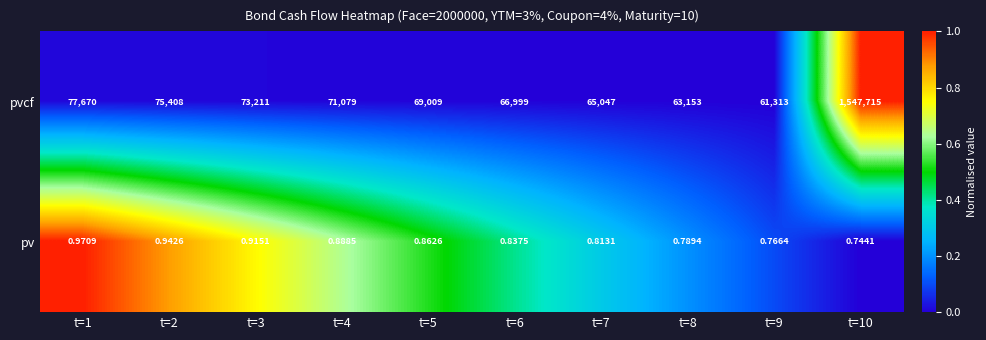

List the series in order of their overall mean, highest first.

pvcf, pv